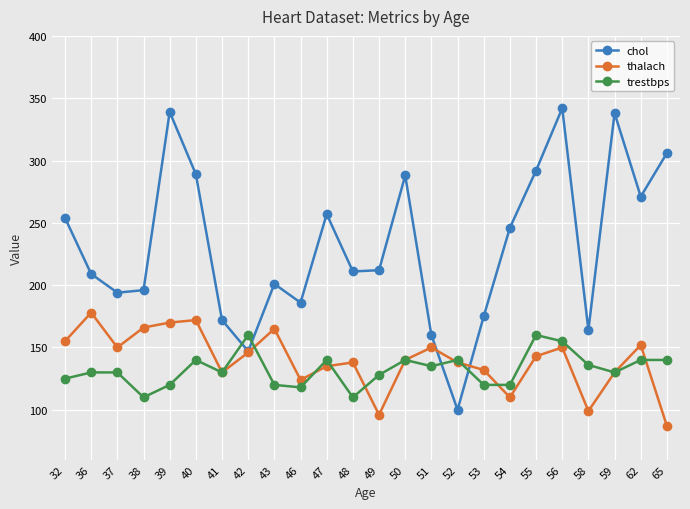

How many lines are shown in the chart?

3